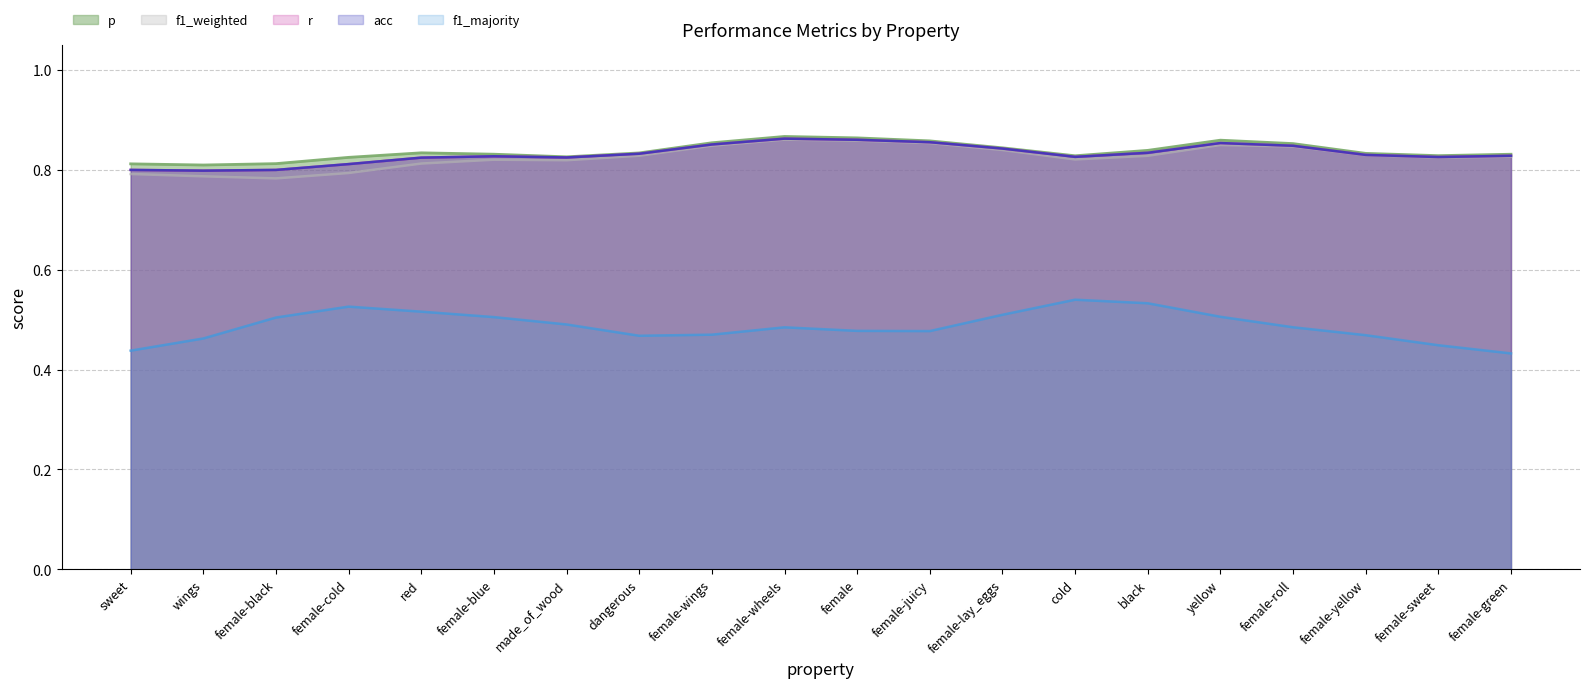

Is it true that r equals 1.4 at female-wheels?

False